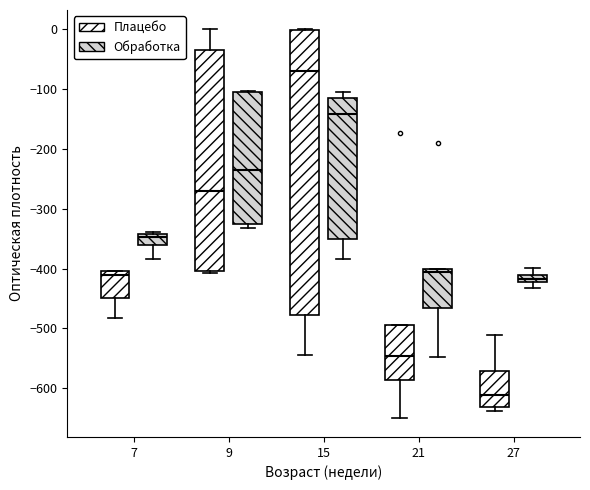

Where is the upper edge of the box for 15 (Плацебо) on the y-axis? The values are not printed on the chart, so give them approximately, as read against the axis.

0